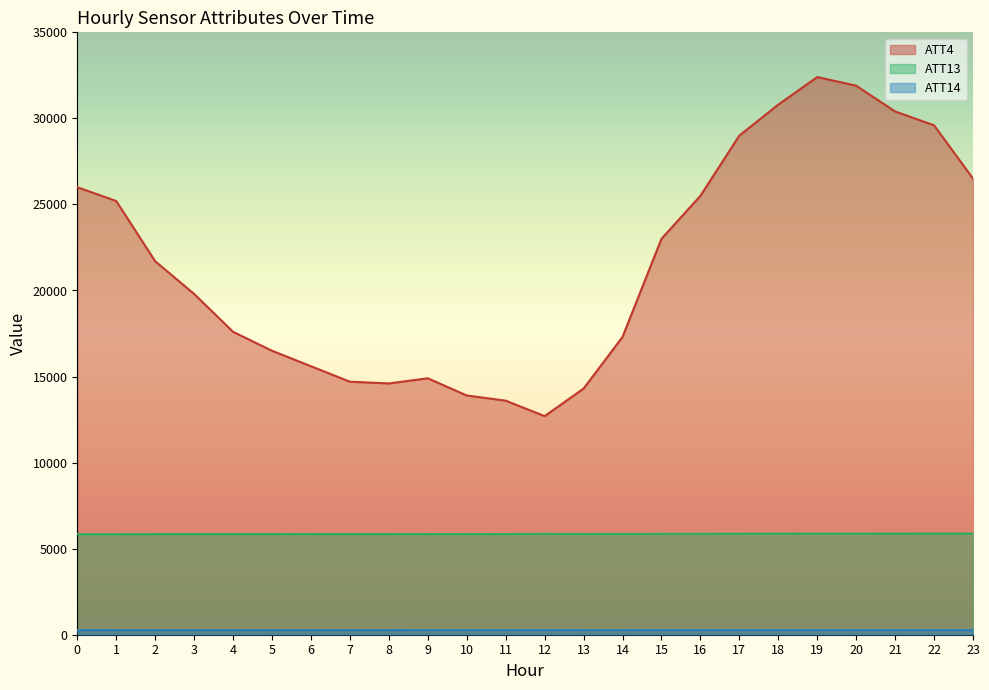

True or false: ATT4 and ATT14 cross at least once.

False